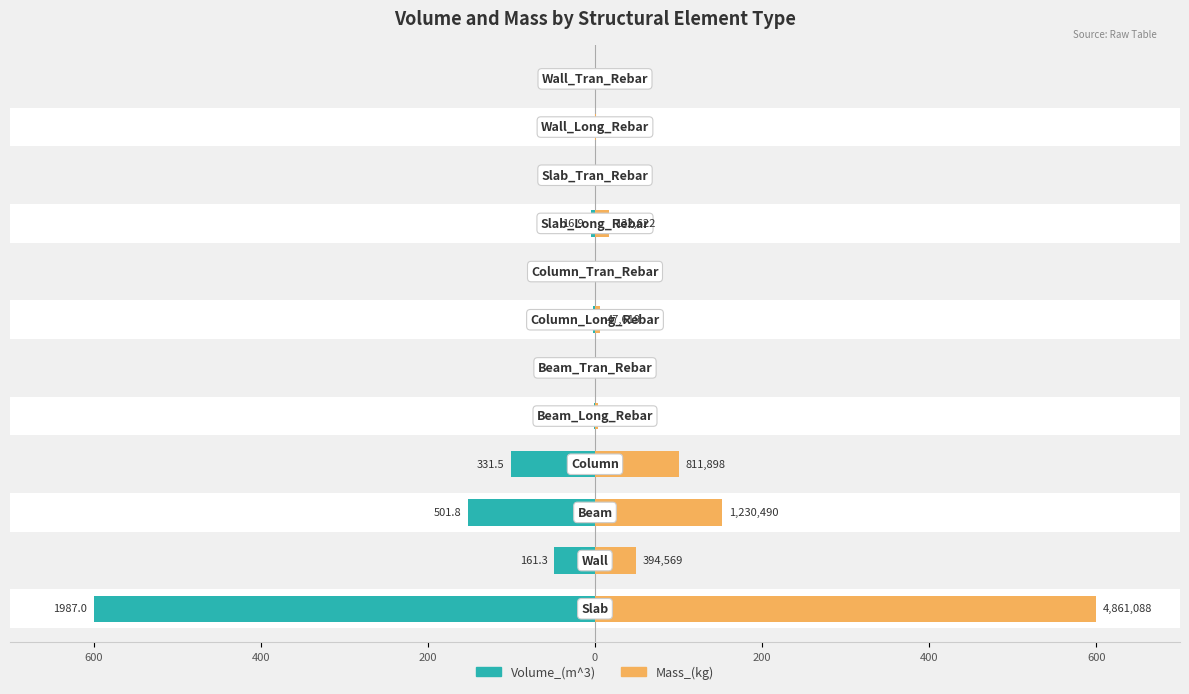

What are all the series names shown in the legend?

Volume_(m^3), Mass_(kg)